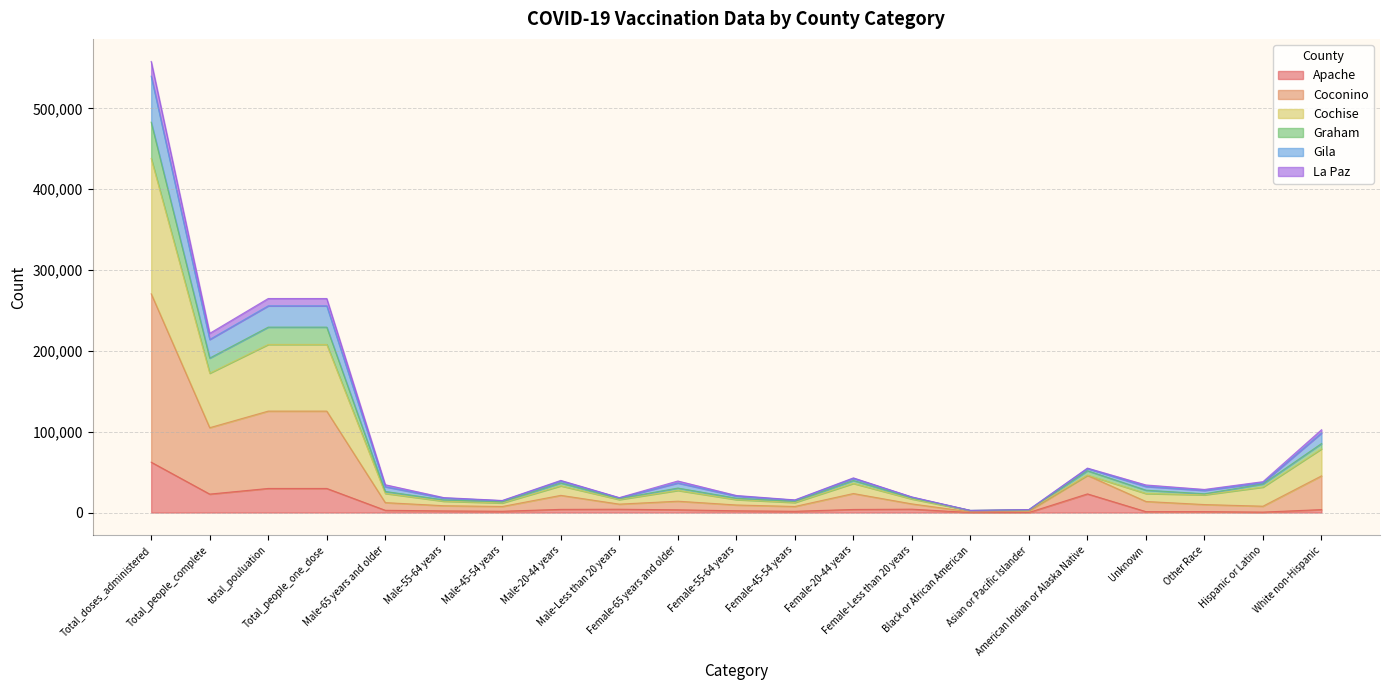

What position from the right is Female-20-44 years?

9